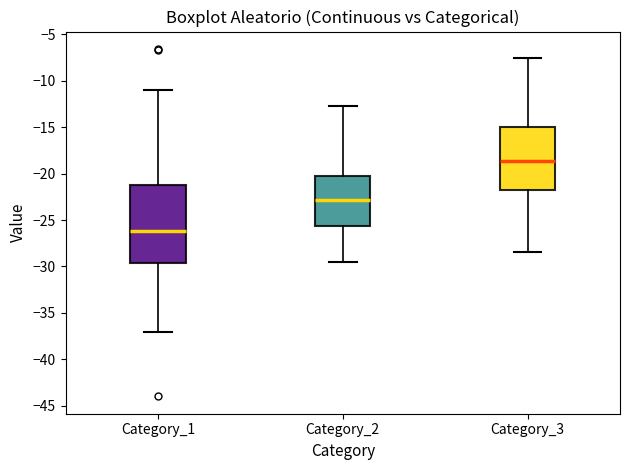

Reading left to right, read every box against the y-axis: the position of its median line, the range the box covers, and the ends of its whiskers. The values are not printed on the chart, so give them approximately, as read against the axis.

Category_1: median -26.0, box -29.5 to -21.5, whiskers -37.0 to -11.0
Category_2: median -23.0, box -25.5 to -20.5, whiskers -29.5 to -13.0
Category_3: median -18.5, box -22.0 to -15.0, whiskers -28.5 to -7.5